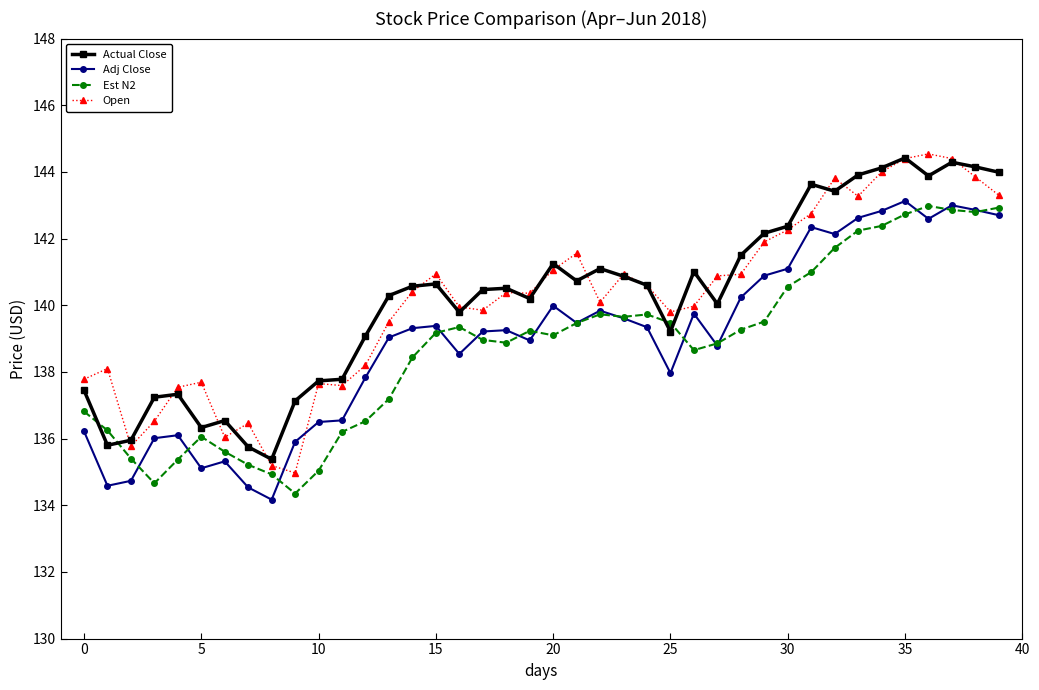

How many data points does each series have?

40